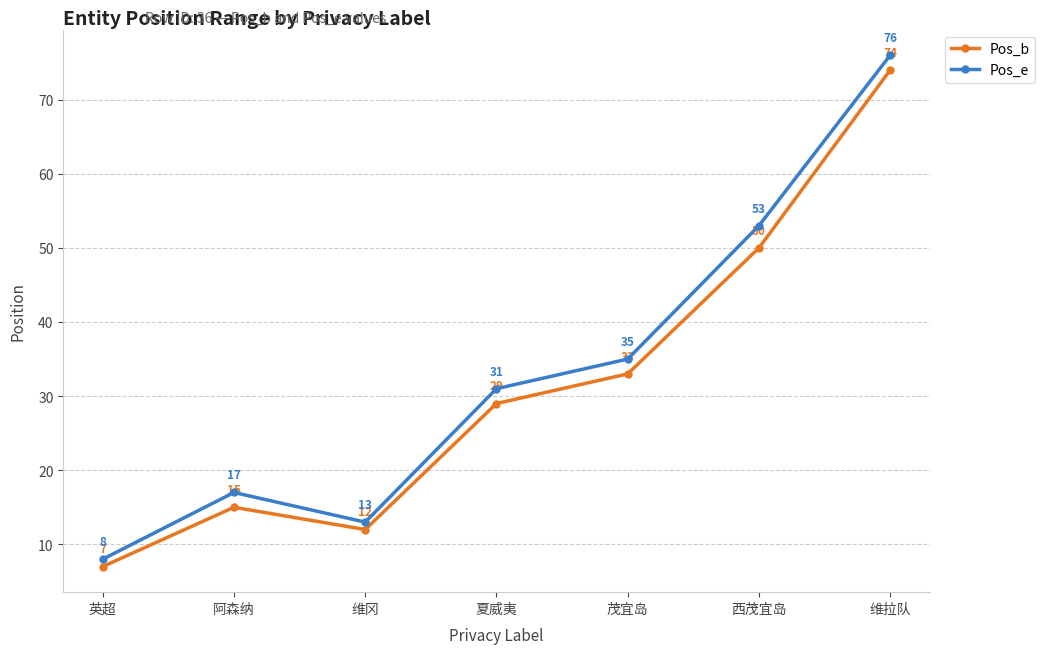

True or false: Pos_b and Pos_e intersect in this chart.

False